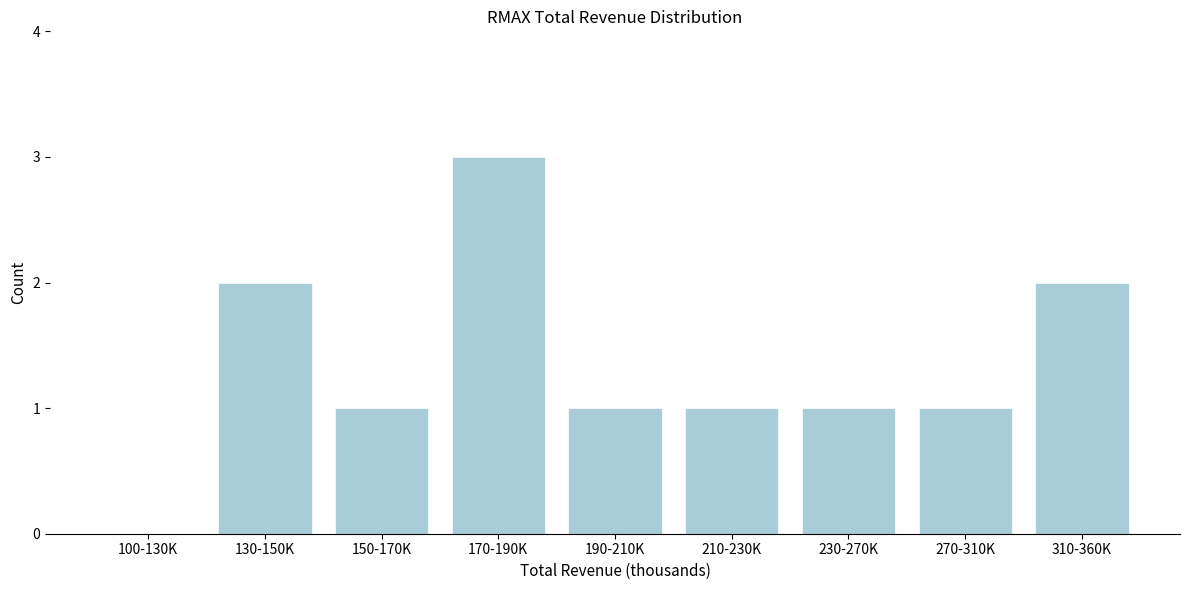

Reading left to right, list all the values displayed in this chart.

100-130K=0	130-150K=2	150-170K=1	170-190K=3	190-210K=1	210-230K=1	230-270K=1	270-310K=1	310-360K=2